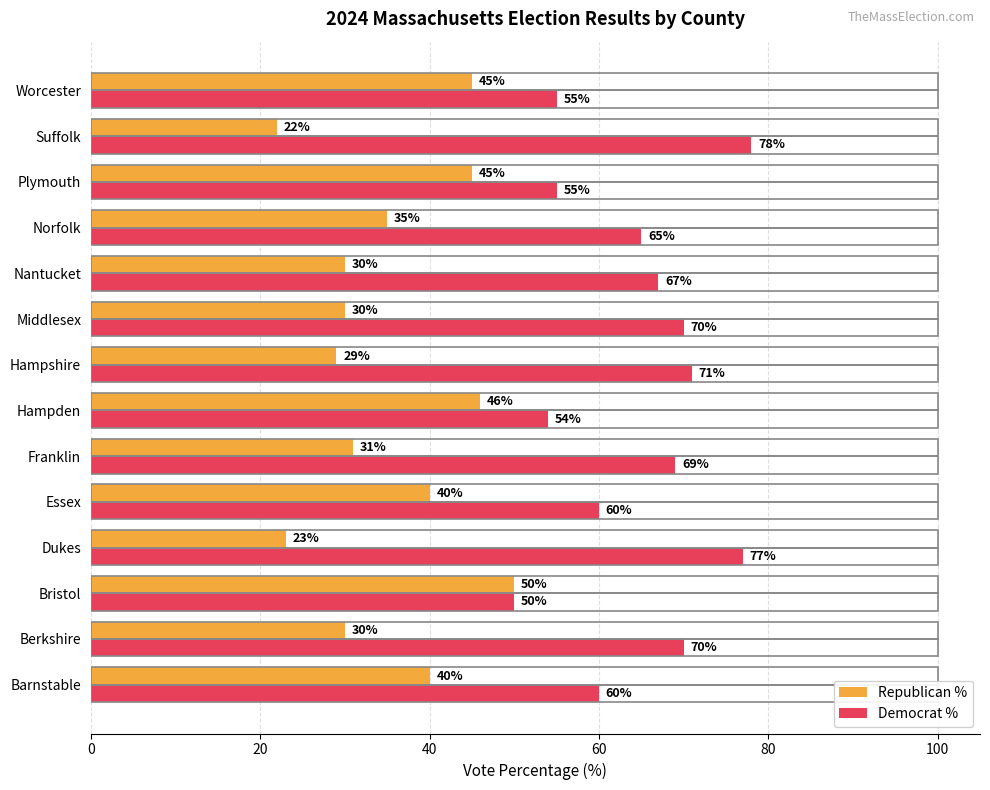

Rank the series by their average value, from highest to lowest.

Democrat %, Republican %